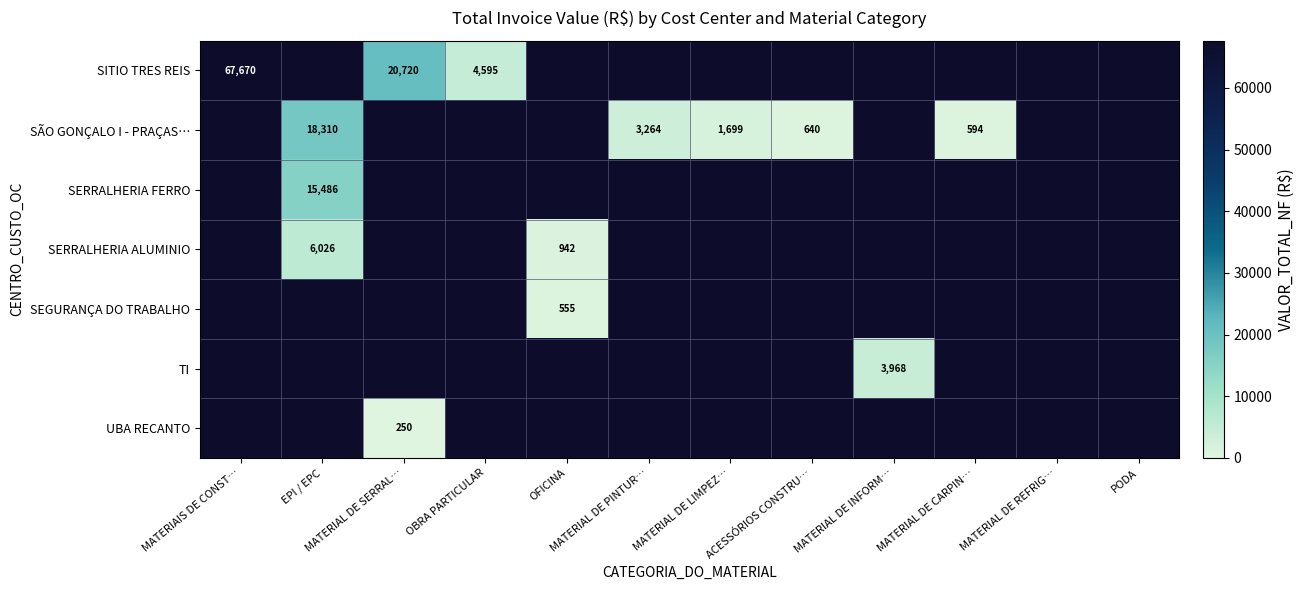

The value of SERRALHERIA ALUMINIO at EPI / EPC is 8040. True or false?

False